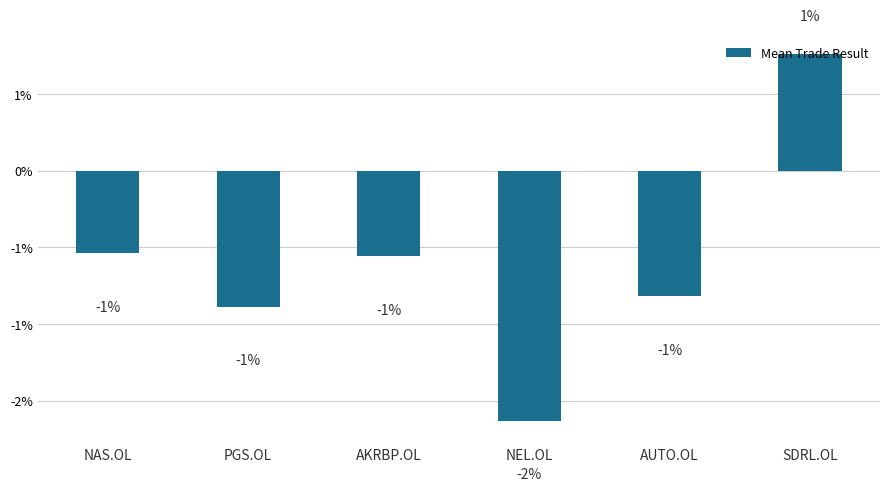

Where does the data first go above 0?

SDRL.OL